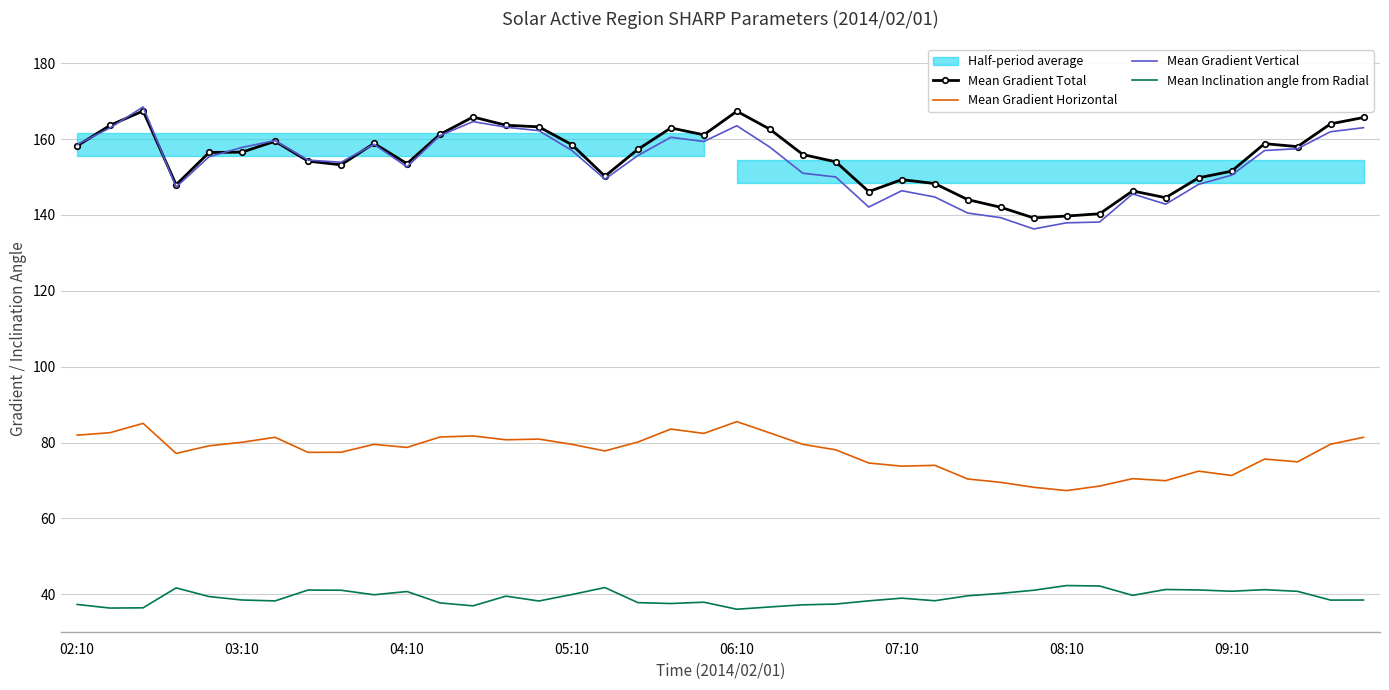

List the series in order of their peak value, highest first.

Mean Gradient Vertical, Mean Gradient Total, Mean Gradient Horizontal, Mean Inclination angle from Radial